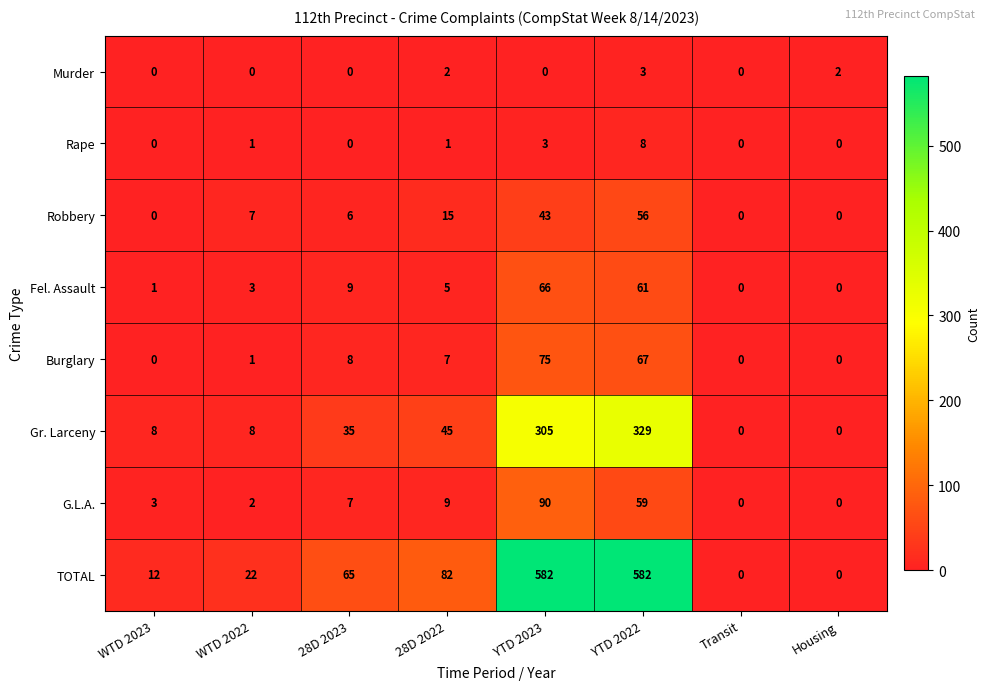

At 28D 2022, list the series in order from largest to smallest.

TOTAL, Gr. Larceny, Robbery, G.L.A., Burglary, Fel. Assault, Murder, Rape